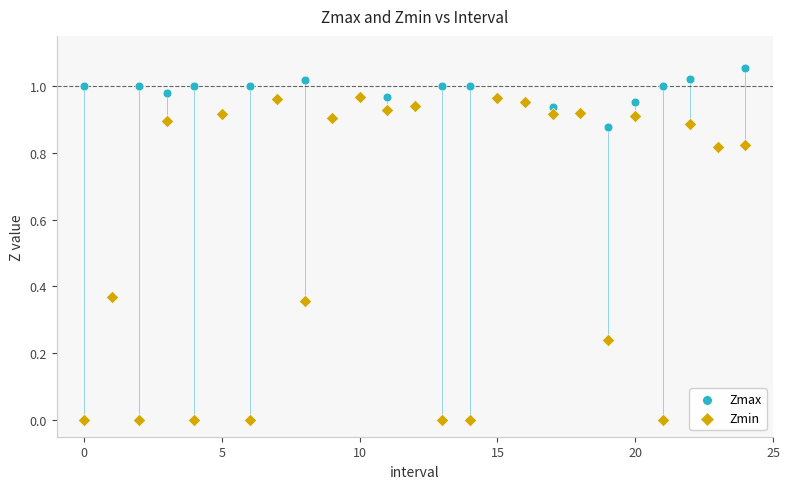

Which series has the largest Y range (max minus min)?

Zmin